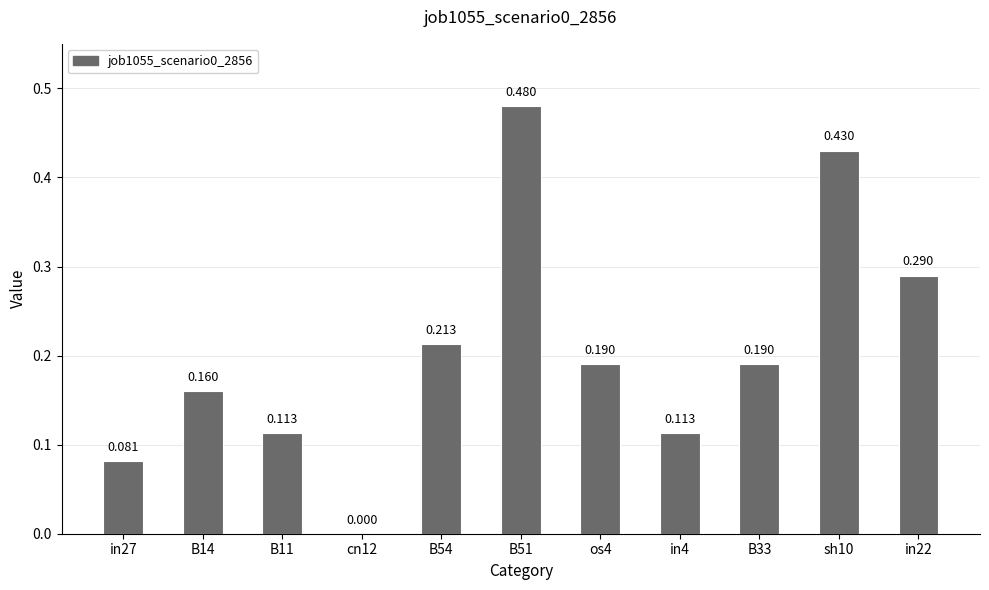

How many values are above zero?

10